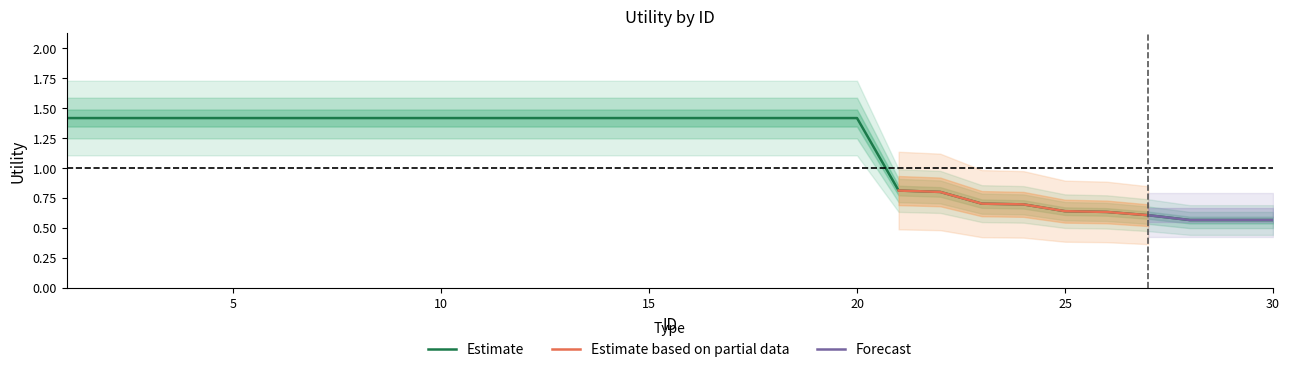

The value of Estimate at 5 is 1.4. True or false?

True